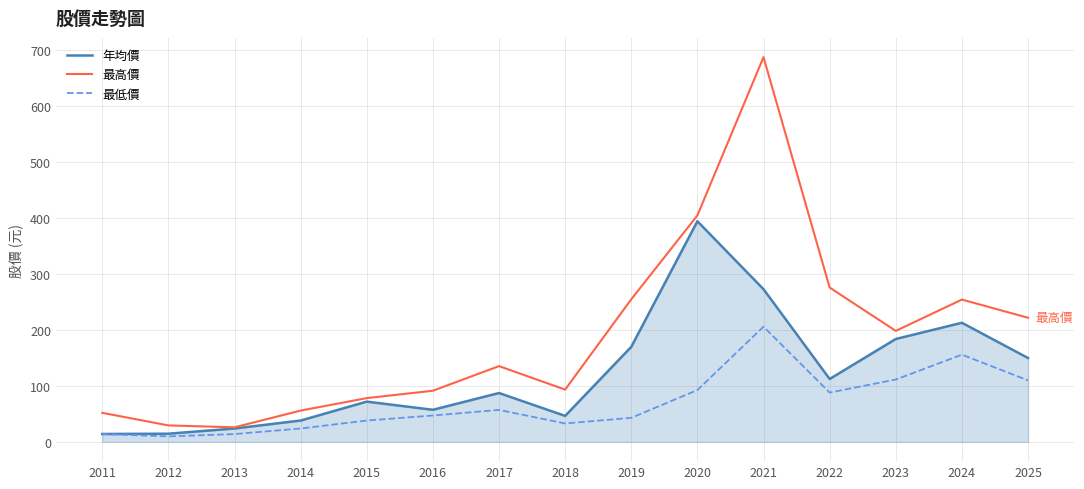

List the series in order of their peak value, highest first.

最高價, 年均價, 最低價